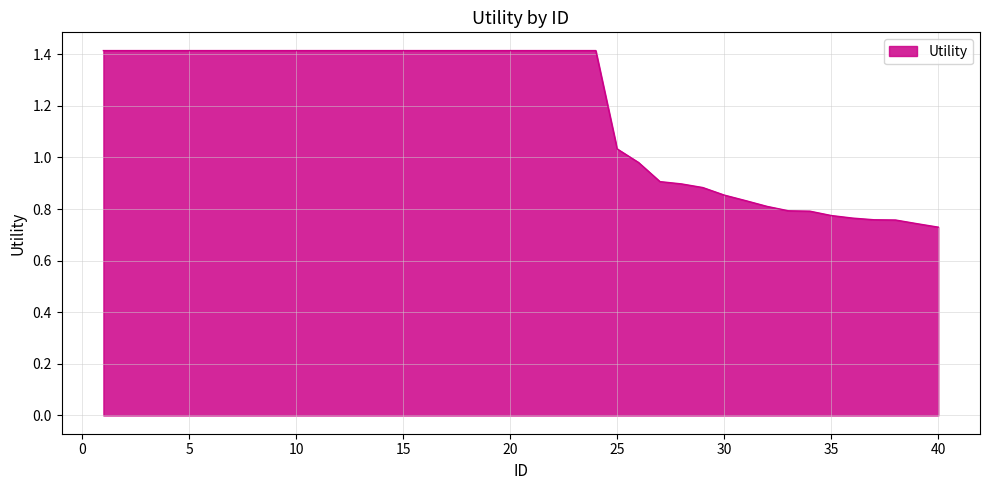

What is the greatest value displayed?

1.4